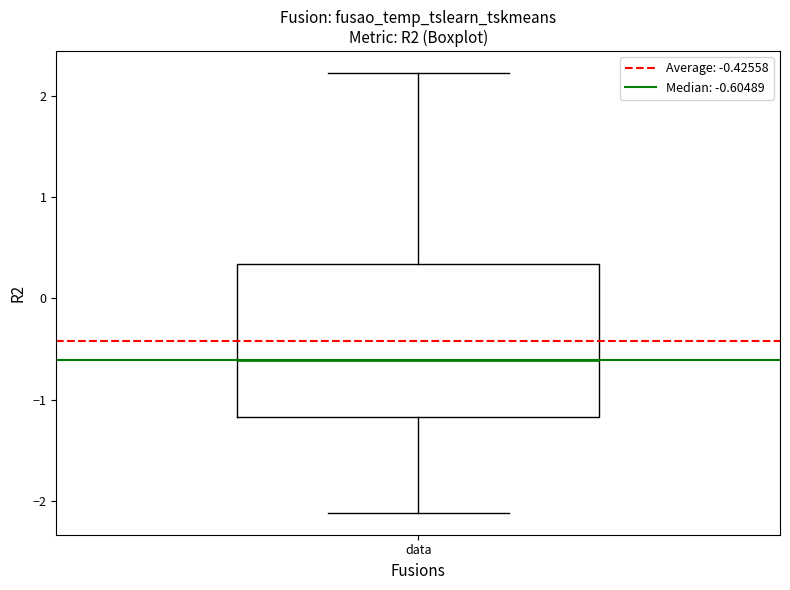

Read this box plot against the y-axis: the position of the median line, the range covered by the box, and the ends of both whiskers. The values are not printed on the chart, so give them approximately, as read against the axis.

median -0.6, box -1.2 to 0.3, whiskers -2.1 to 2.2